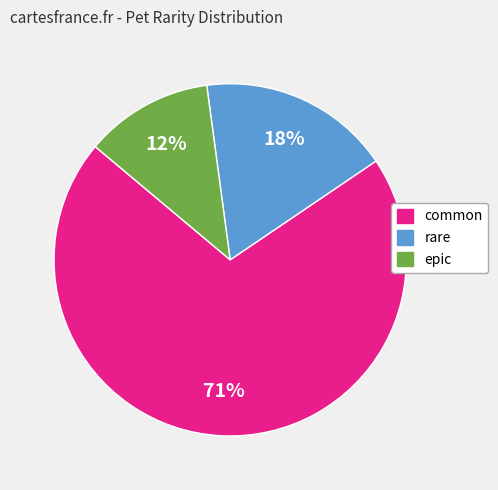

Do rare and epic together represent more than half of the pie?

No